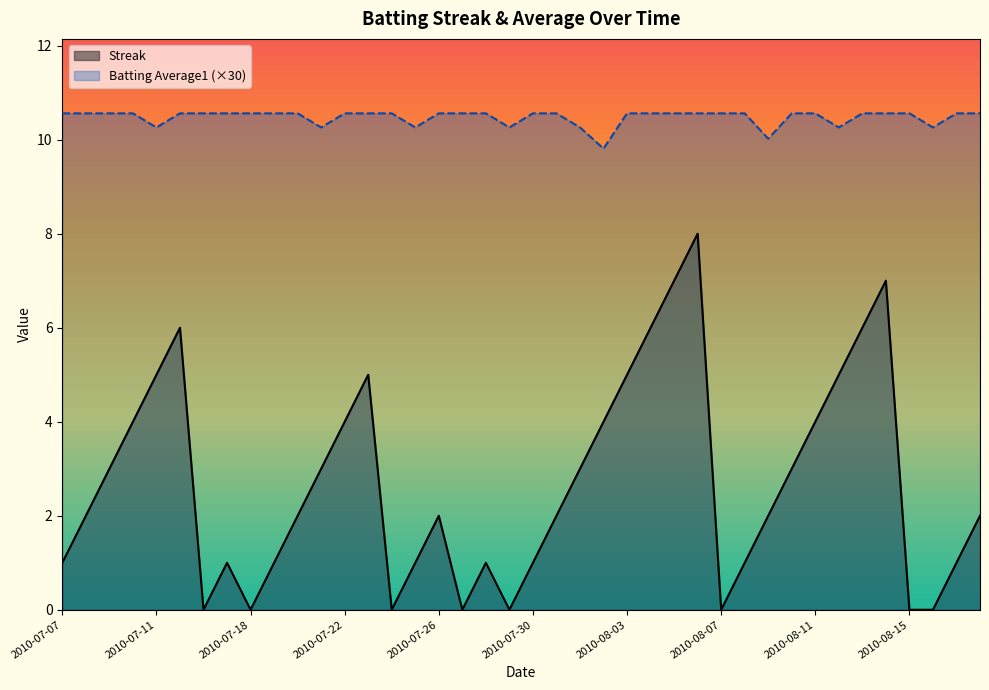

Is it true that Batting Average1 equals 3.2 at 2010-08-18?

False